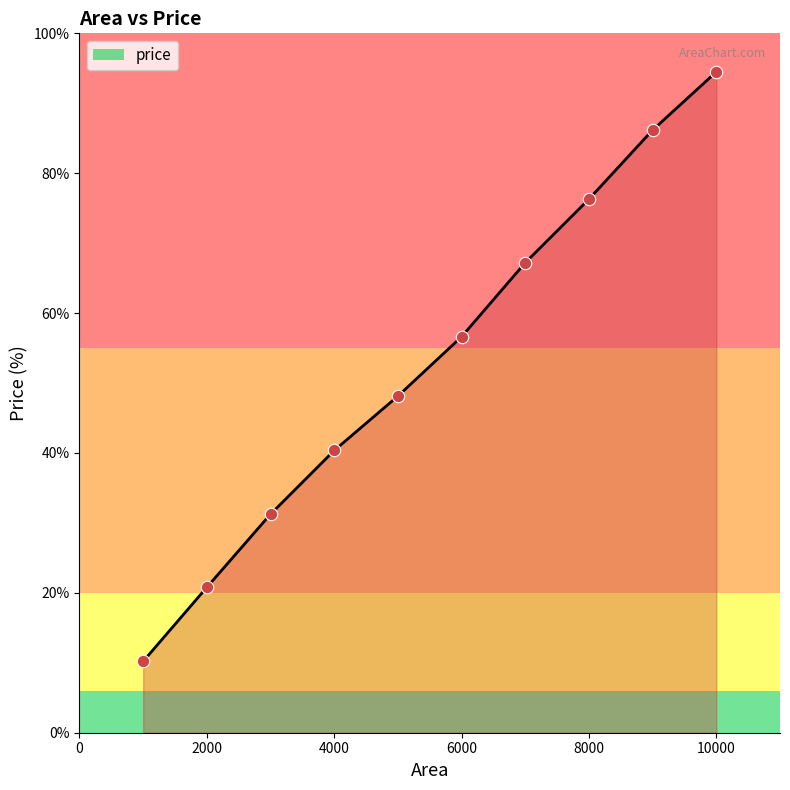

What is the smallest value displayed?

10.2